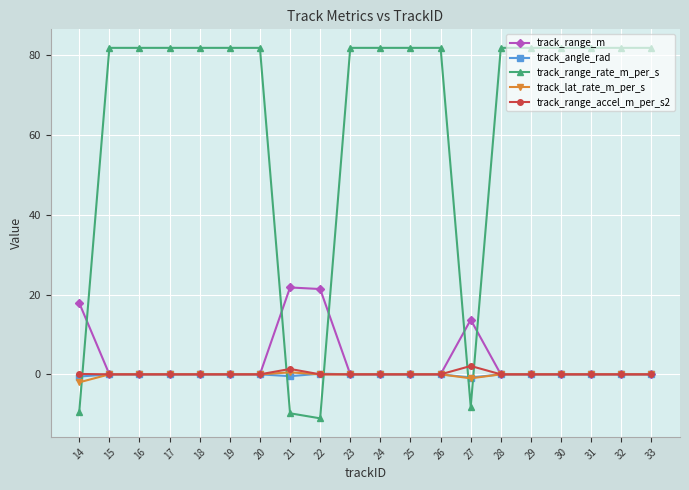

What is the highest value of the track_range_accel_m_per_s2 series?

2.1